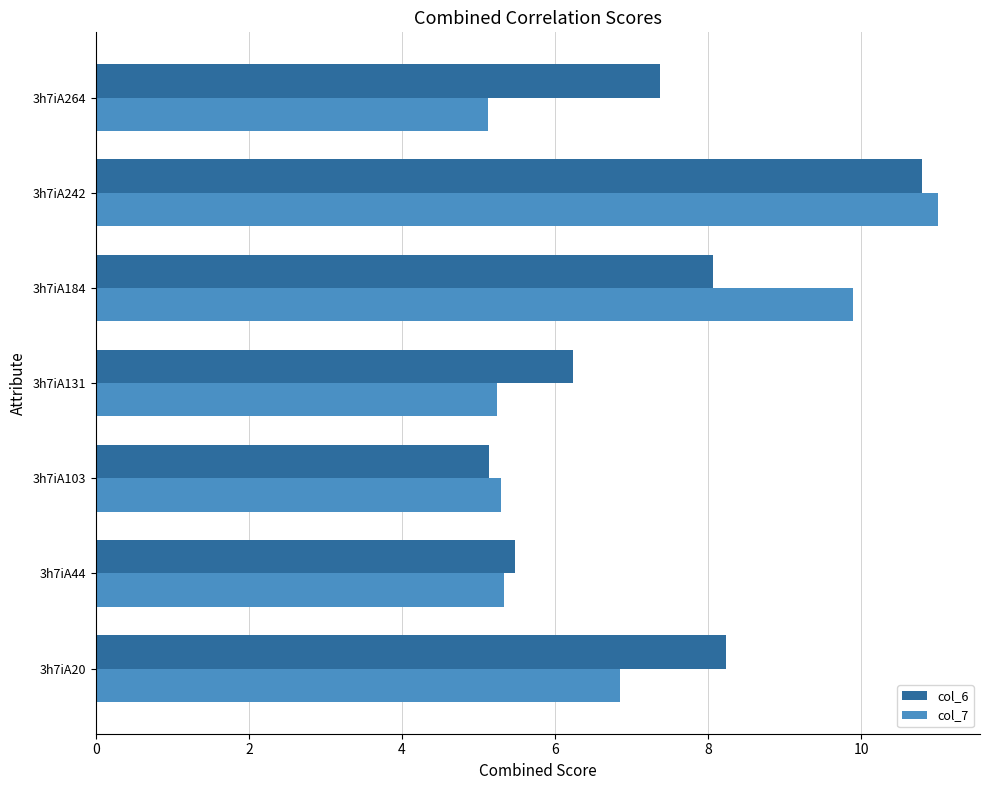

How many data points in col_6 are above 7?

4